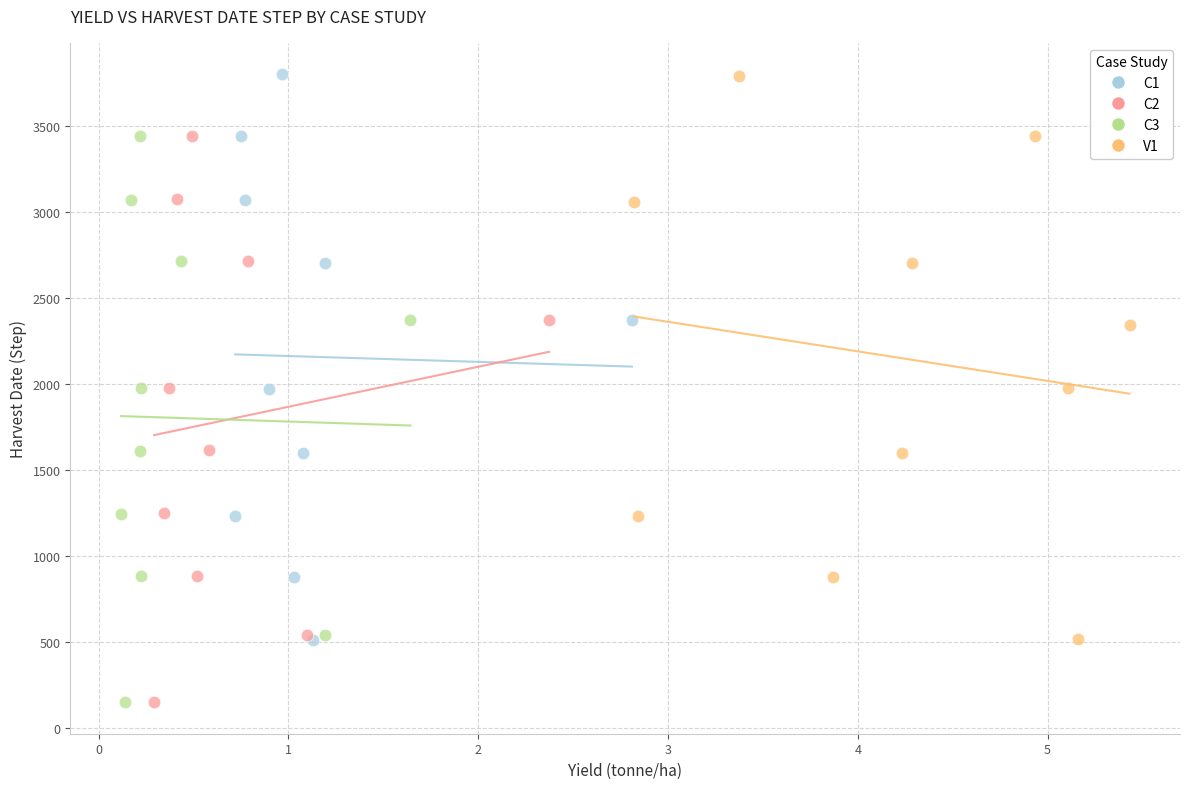

What are all the series names shown in the legend?

C1, C2, C3, V1